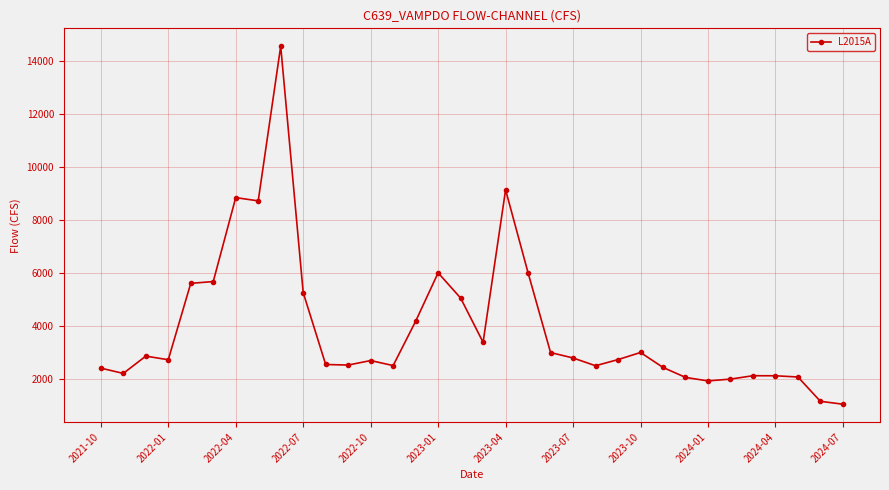

What is the value of the 12th point from the left?

2513.2